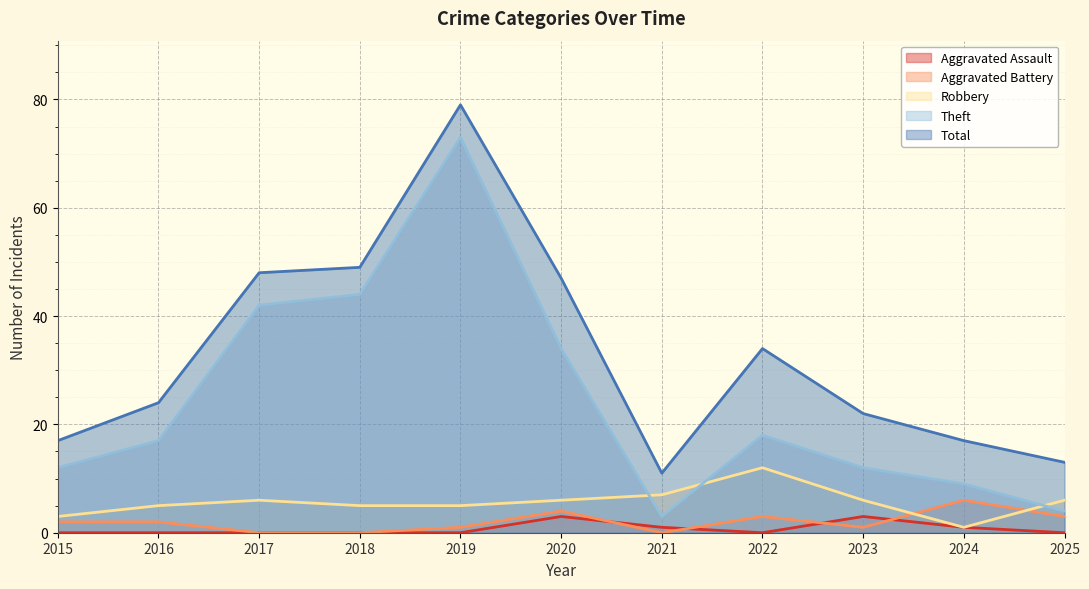

How many data points in Robbery are above 6?

2